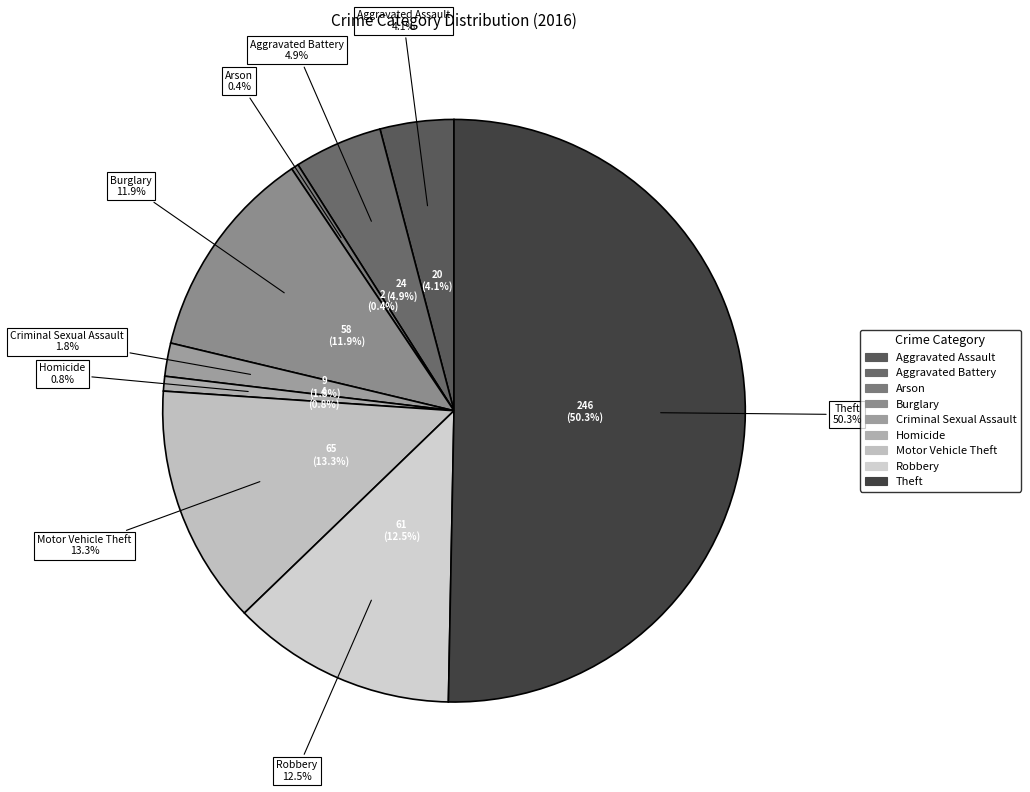

Which slice is the smallest?

Arson